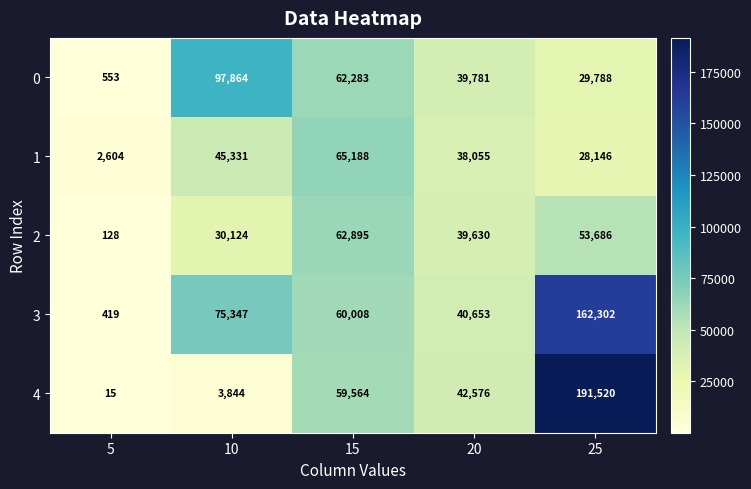

Between 5 and 10, which series saw the biggest shift?

0